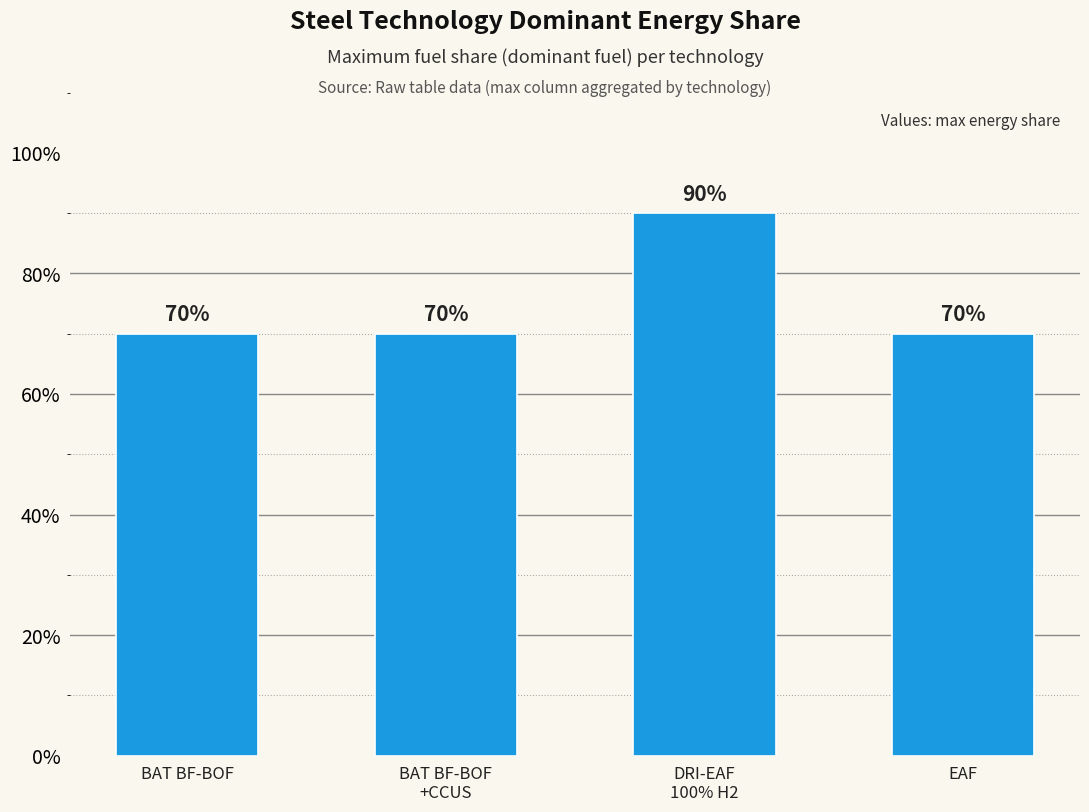

Does the chart contain any negative values?

No